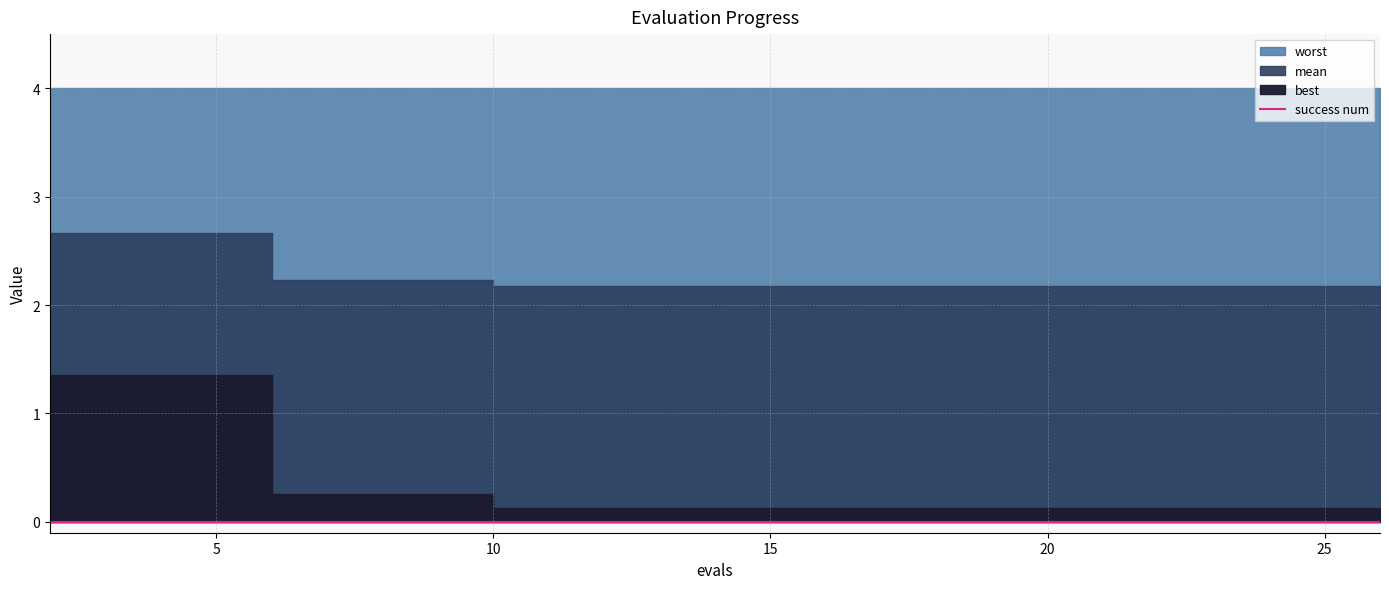

What is the sum of the best values at 19 and 26?

0.3